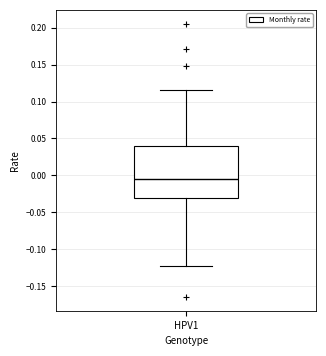

Transcribe this box plot: give where the median line is, the range the box spans, and where the two whiskers end, as read against the y-axis. The values are not printed on the chart, so give them approximately, as read against the axis.

median -0.005, box -0.030 to 0.040, whiskers -0.125 to 0.115